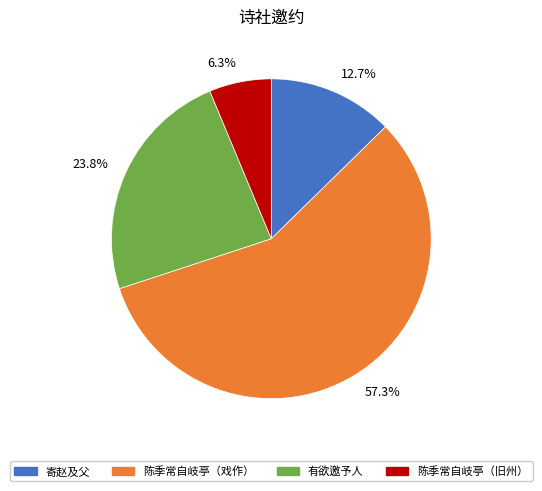

Which has a higher value, 陈季常自岐亭（旧州） or 陈季常自岐亭（戏作）?

陈季常自岐亭（戏作）